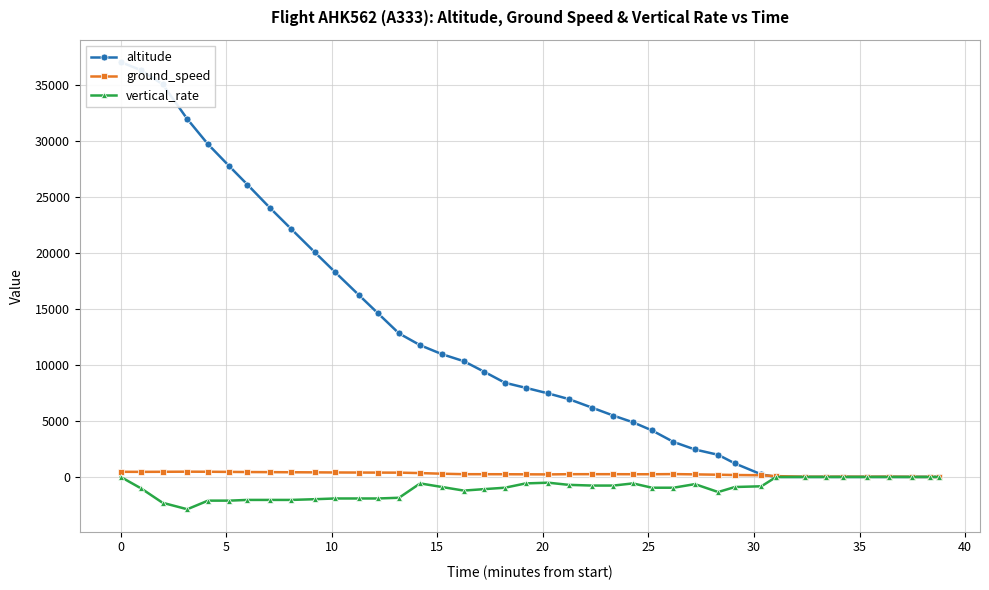

How many values in the ground_speed series are below 247?

20